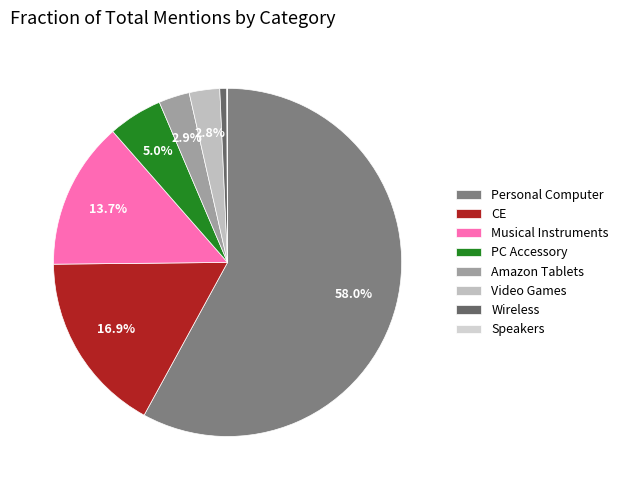

What portion of the pie excludes CE?

83.1%